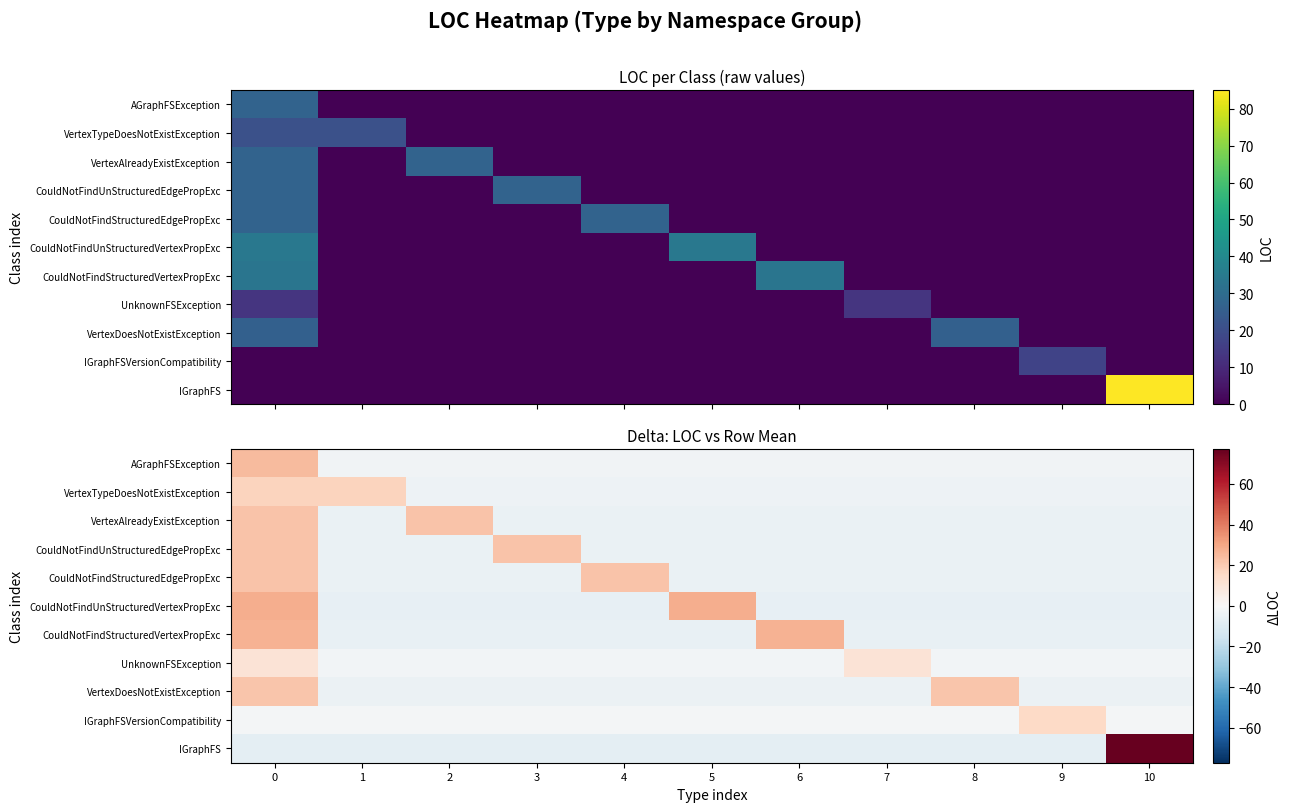

Is it true that IGraphFS equals -2.0 at 7?

False